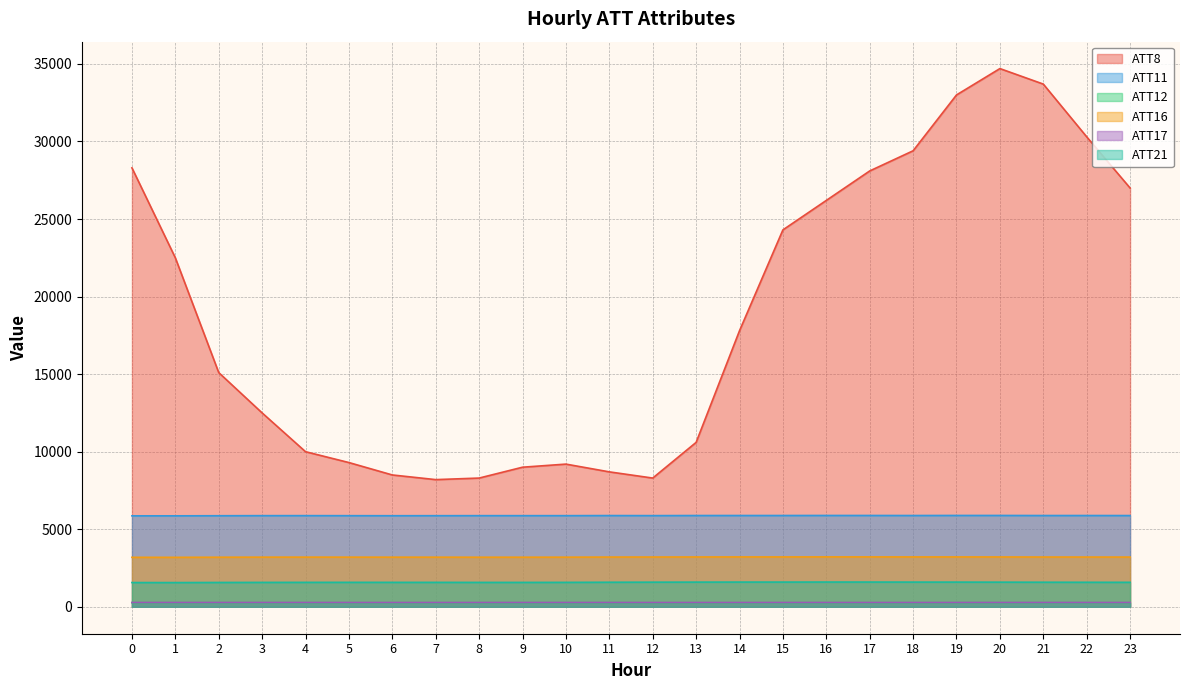

How many series are shown in this chart?

6